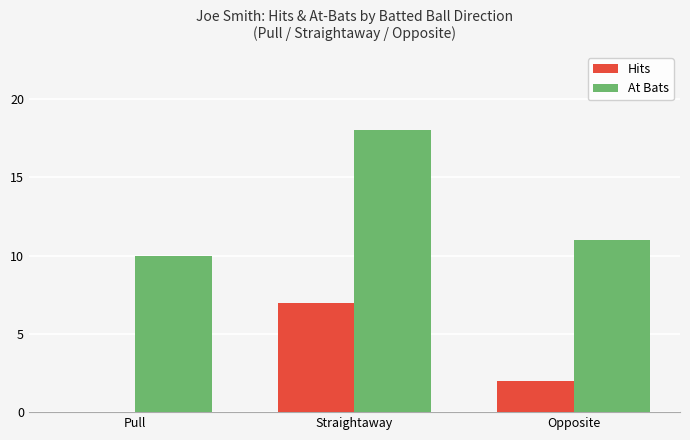

Where does the At Bats series first go above 11?

Straightaway